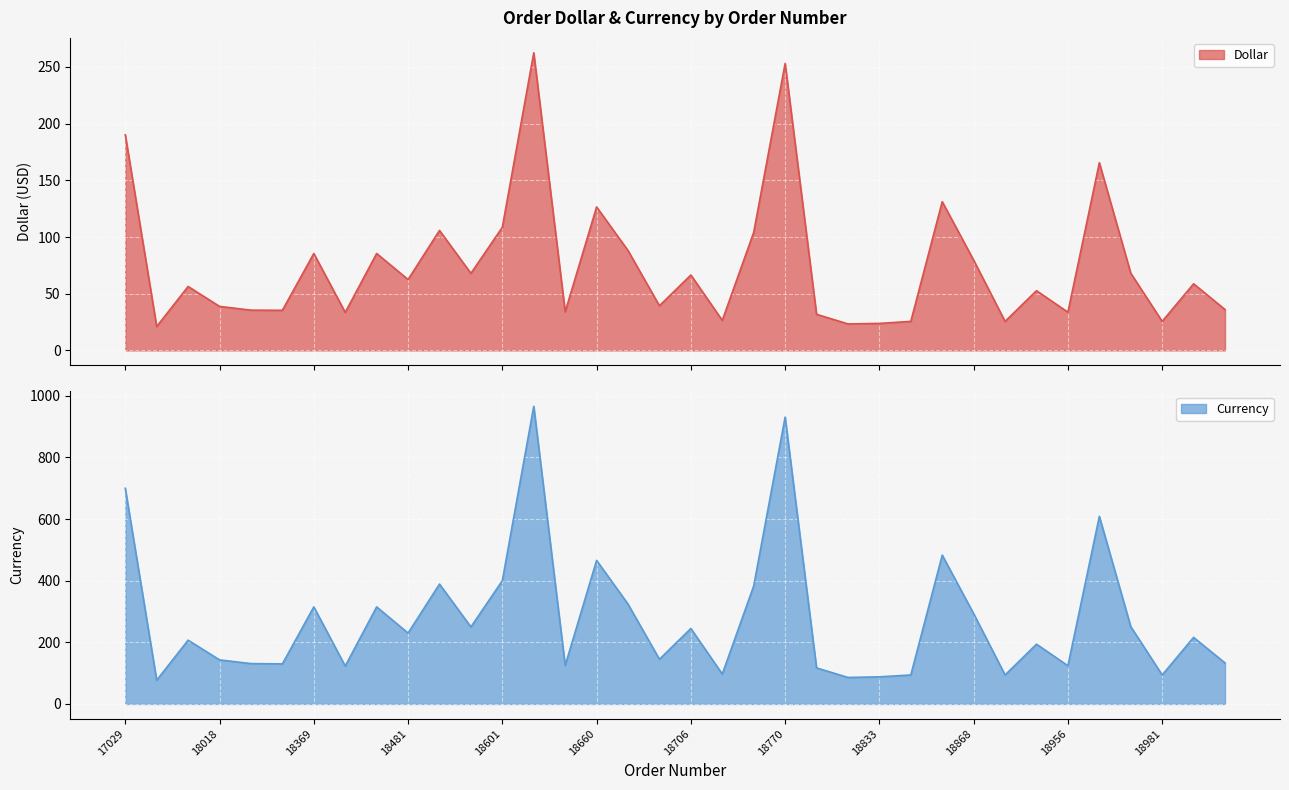

Reading left to right, what are all the values shown in this chart?

Dollar: 17029=190.2	17280=21.1	17807=56.4	18018=38.8	18209=35.5	18339=35.4	18369=85.5	18420=33.5	18421=85.5	18481=62.5	18495=105.8	18555=68.0	18601=108.6	18602=262.5	18624=34.0	18660=126.5	18702=88.1	18703=39.4	18706=66.5	18711=26.5	18741=104.1	18770=253.1	18790=31.8	18810=23.4	18833=23.8	18857=25.6	18860=131.2	18868=79.6	18930=25.6	18938=52.7	18956=33.7	18962=165.5	18979=68.1	18981=25.6	18996=58.8	19032=36.0
Currency: 17029=700.0	17280=77.0	17807=207.0	18018=143.0	18209=131.0	18339=130.0	18369=315.0	18420=123.0	18421=315.0	18481=230.0	18495=389.0	18555=250.0	18601=400.0	18602=966.0	18624=125.0	18660=466.0	18702=324.0	18703=145.0	18706=245.0	18711=97.0	18741=383.0	18770=931.0	18790=117.0	18810=86.0	18833=88.0	18857=94.0	18860=483.0	18868=293.0	18930=94.0	18938=194.0	18956=124.0	18962=609.0	18979=251.0	18981=94.0	18996=216.0	19032=133.0